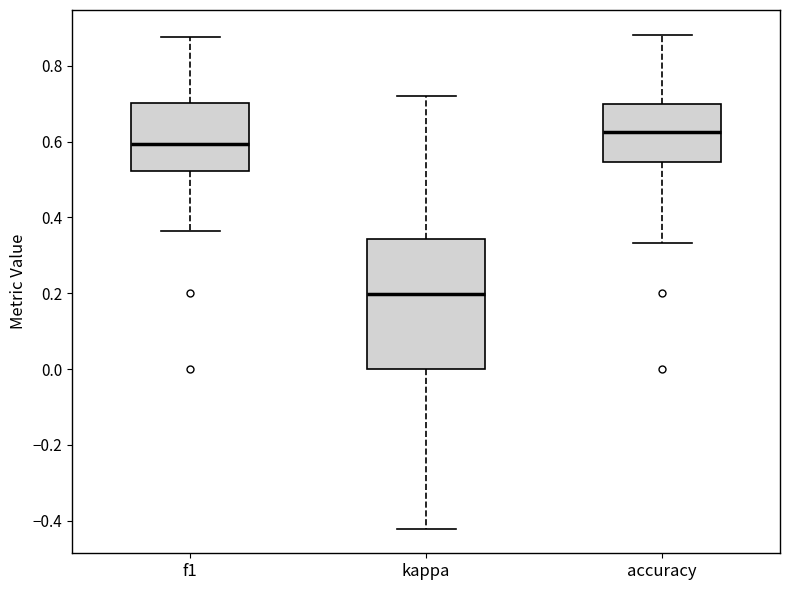

Reading left to right, read every box against the y-axis: the position of its median line, the range the box covers, and the ends of its whiskers. The values are not printed on the chart, so give them approximately, as read against the axis.

f1: median 0.60, box 0.52 to 0.70, whiskers 0.36 to 0.88
kappa: median 0.20, box 0.00 to 0.34, whiskers -0.42 to 0.72
accuracy: median 0.62, box 0.54 to 0.70, whiskers 0.34 to 0.88